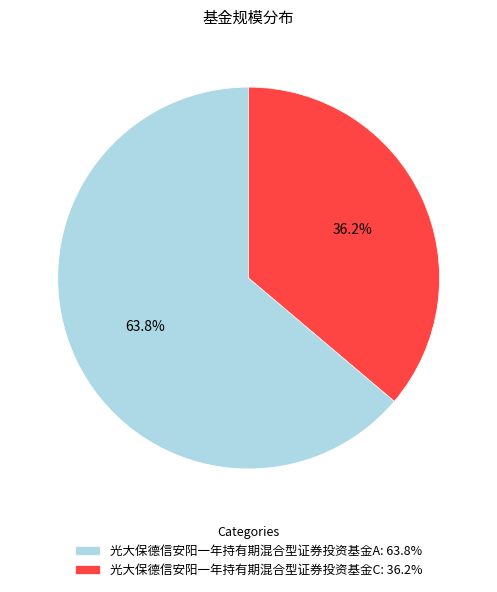

True or false: 光大保德信安阳一年持有期混合型证券投资基金C accounts for 21% of the total.

False